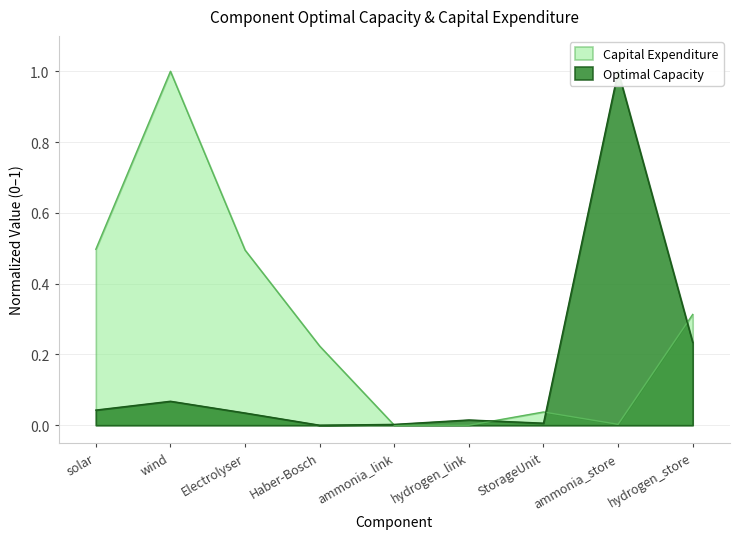

Where is the first local maximum for Capital Expenditure?

wind